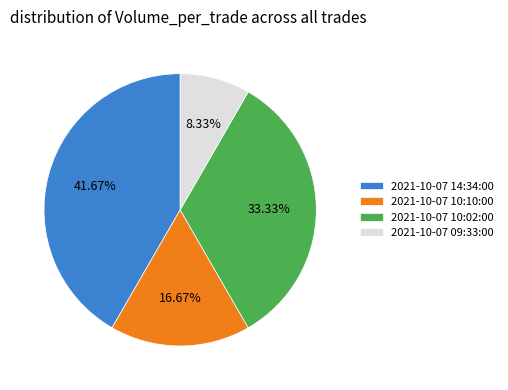

Count the number of slices in the pie.

4